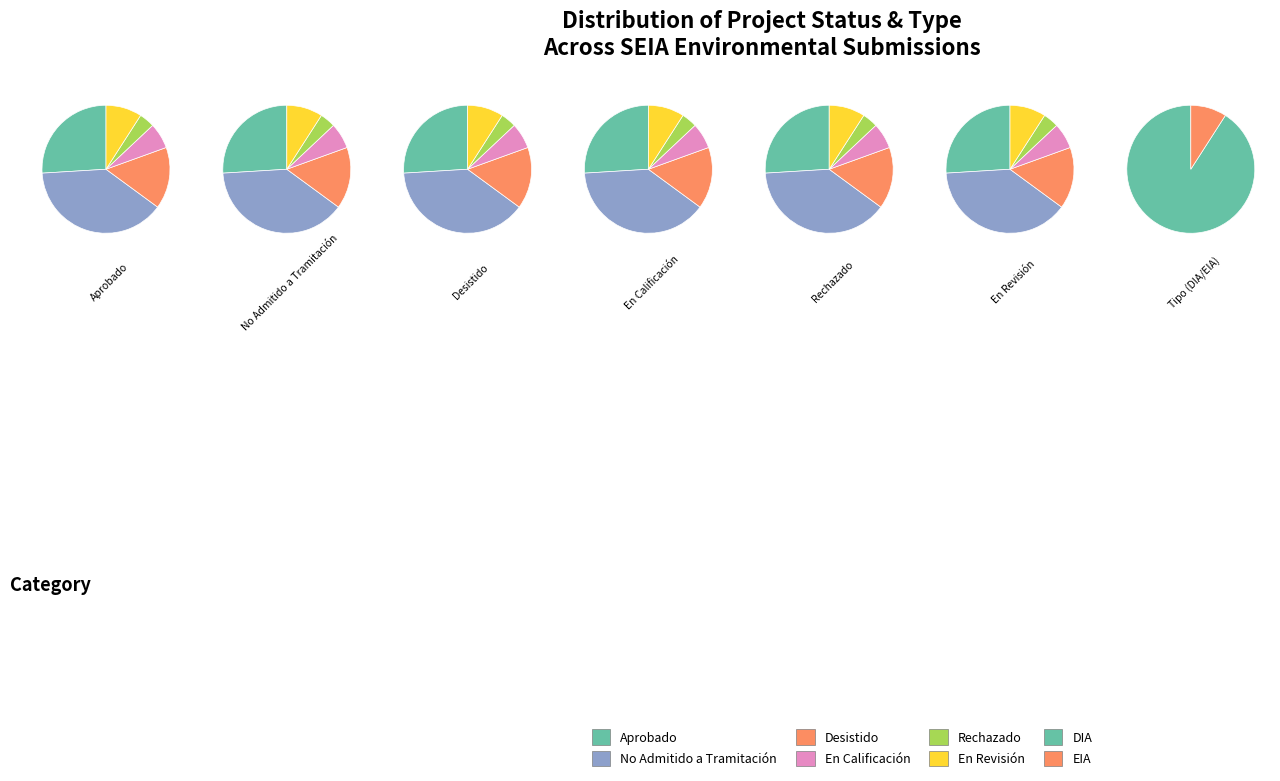

Do DIA and EIA together represent more than half of the pie?

Yes